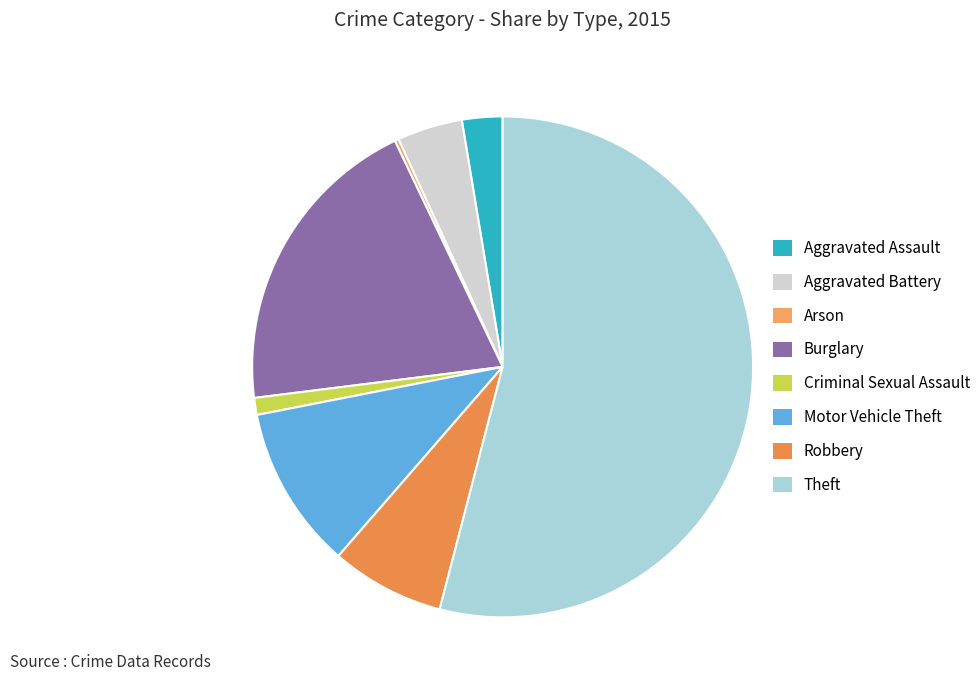

To the nearest percent, what percentage of the pie is Burglary?

20%